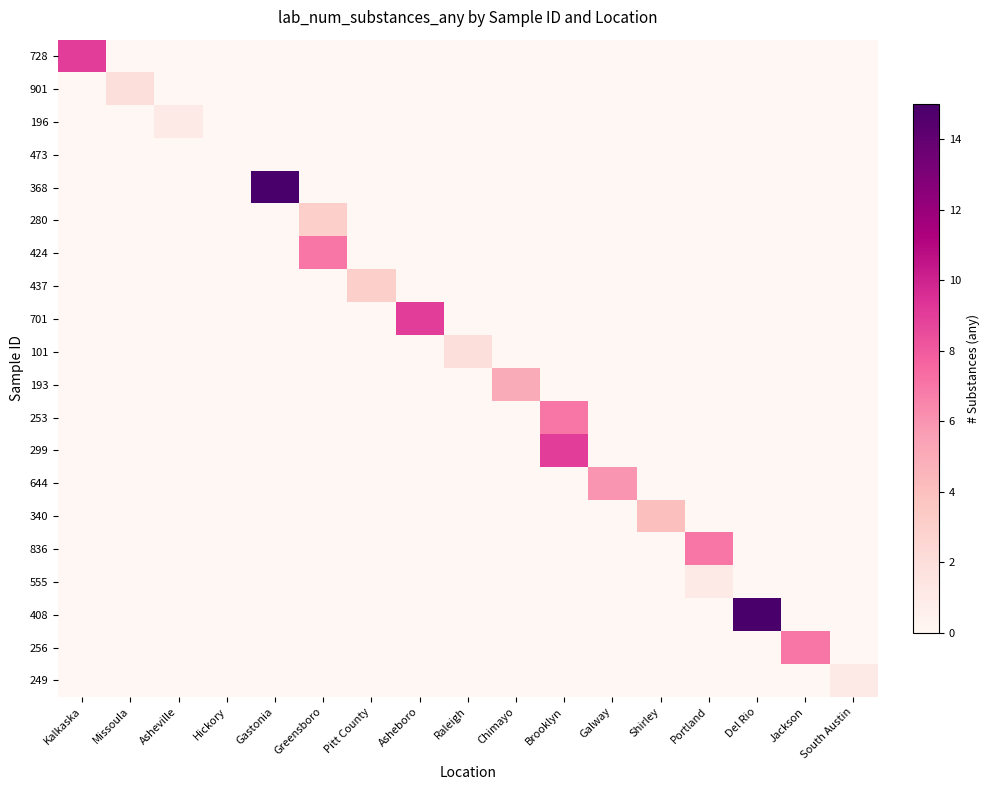

At Jackson, list the series in order from largest to smallest.

256, 728, 901, 196, 473, 368, 280, 424, 437, 701, 101, 193, 253, 299, 644, 340, 836, 555, 408, 249